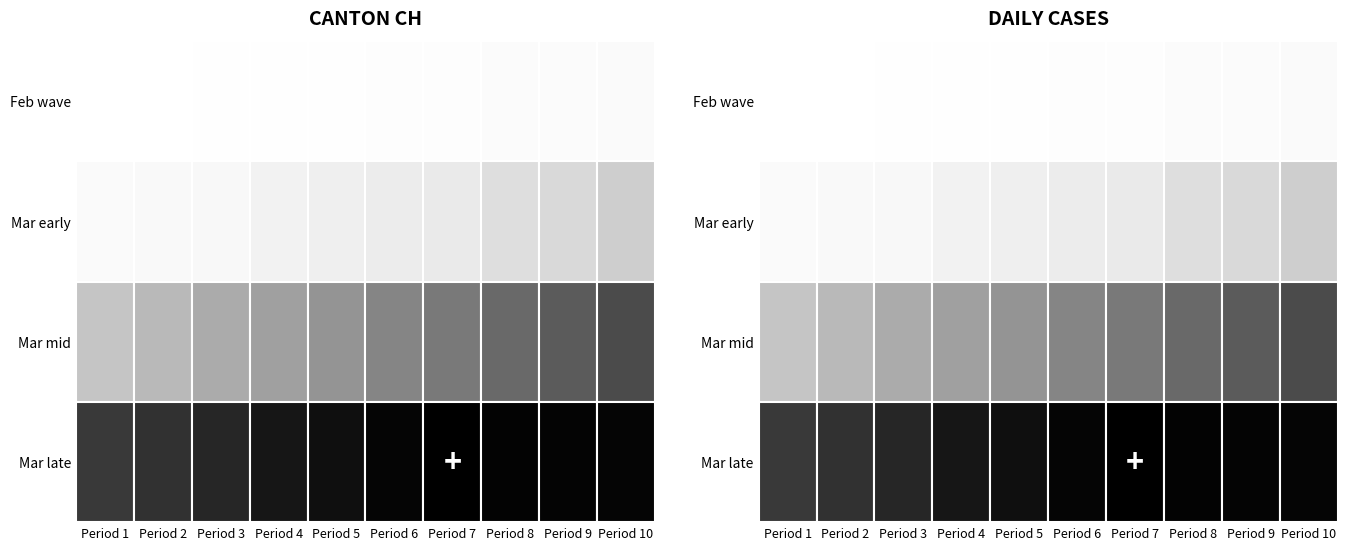

Between 2020-03-02 and 2020-03-06, which series saw the biggest shift?

Mar-mid